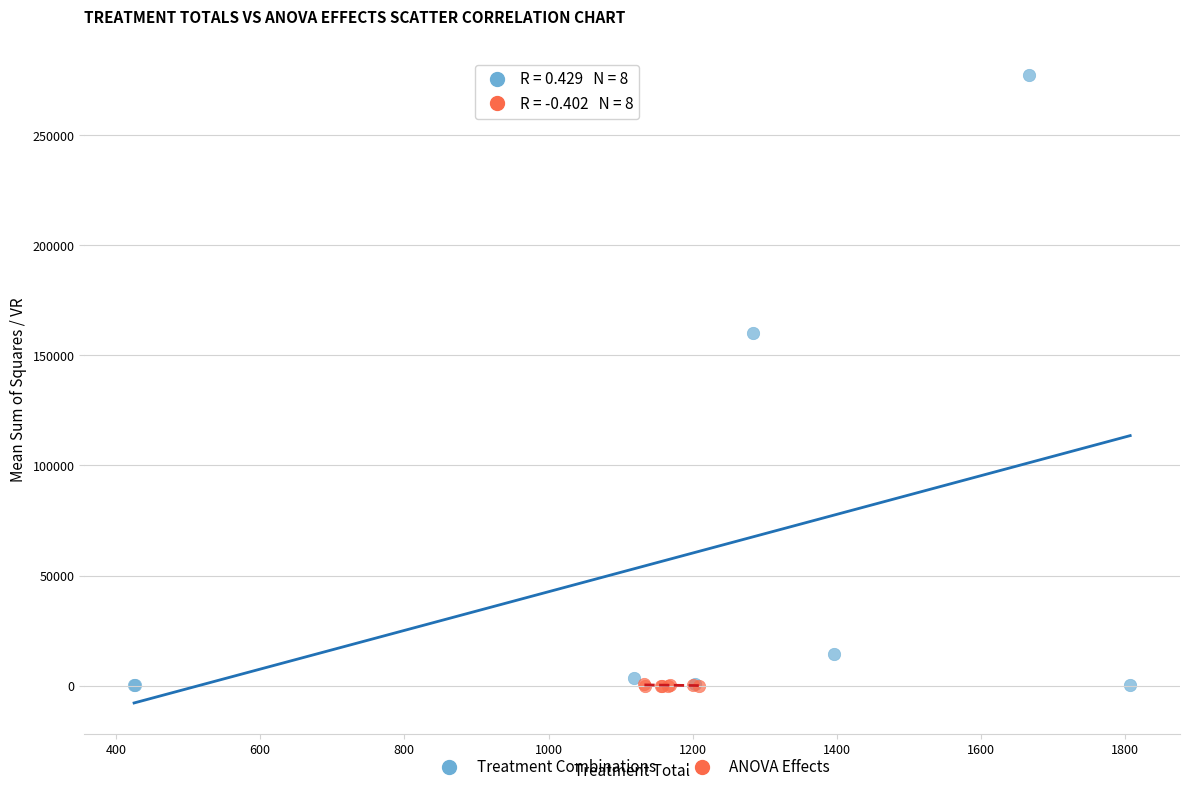

Which series reaches the maximum Y coordinate?

Treatment Combinations